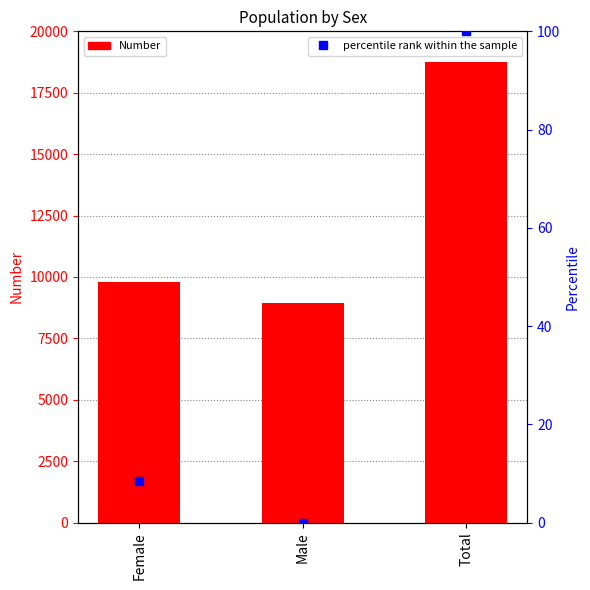

What is the total value across all series at Male?

8958.0